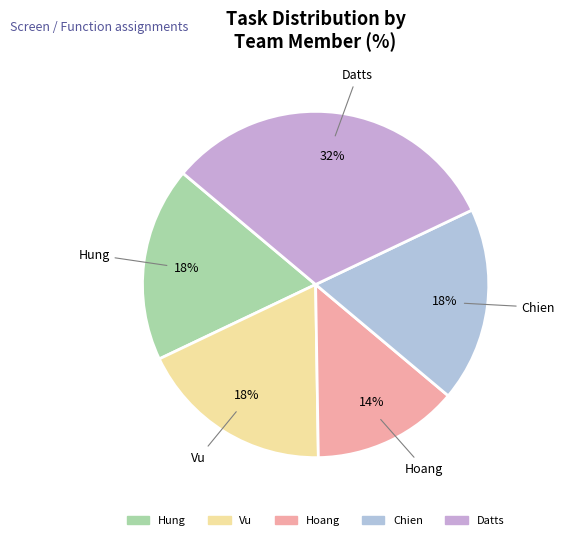

Which slice is the smallest?

Hoang